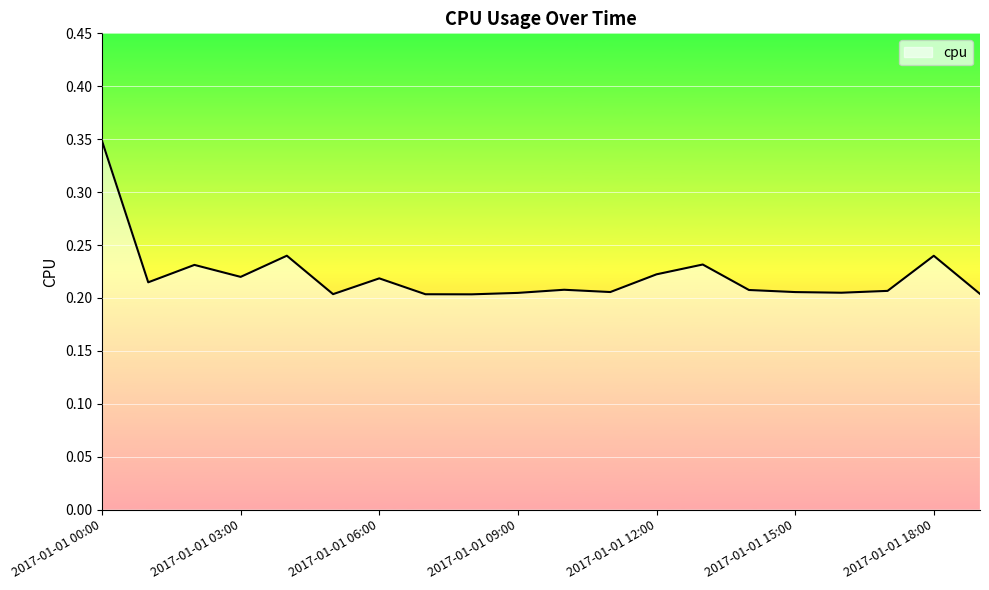

Reading left to right, extract all data points from this chart.

2017-01-01 00:00=0.3	2017-01-01 01:00=0.2	2017-01-01 02:00=0.2	2017-01-01 03:00=0.2	2017-01-01 04:00=0.2	2017-01-01 05:00=0.2	2017-01-01 06:00=0.2	2017-01-01 07:00=0.2	2017-01-01 08:00=0.2	2017-01-01 09:00=0.2	2017-01-01 10:00=0.2	2017-01-01 11:00=0.2	2017-01-01 12:00=0.2	2017-01-01 13:00=0.2	2017-01-01 14:00=0.2	2017-01-01 15:00=0.2	2017-01-01 16:00=0.2	2017-01-01 17:00=0.2	2017-01-01 18:00=0.2	2017-01-01 19:00=0.2